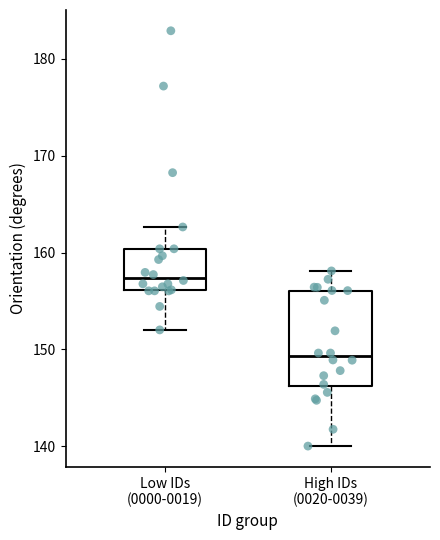

Which box has the highest median line?

Low IDs (0000-0019)